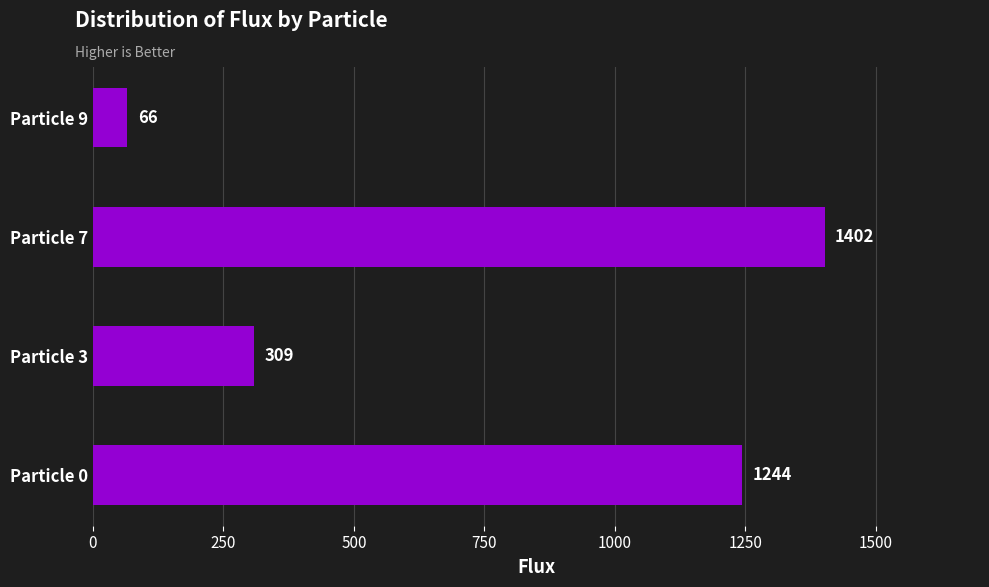

What is the maximum value shown in the chart?

1402